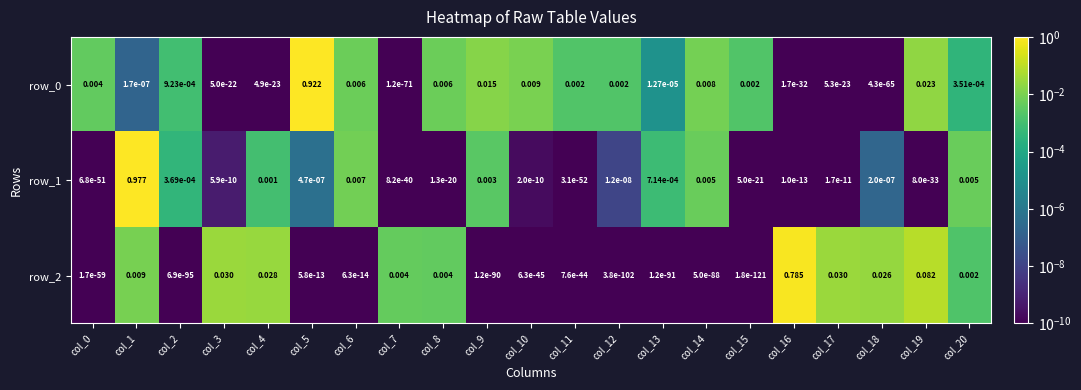

Is the value of row_1 at col_16 greater than the value of row_0 at col_5?

No